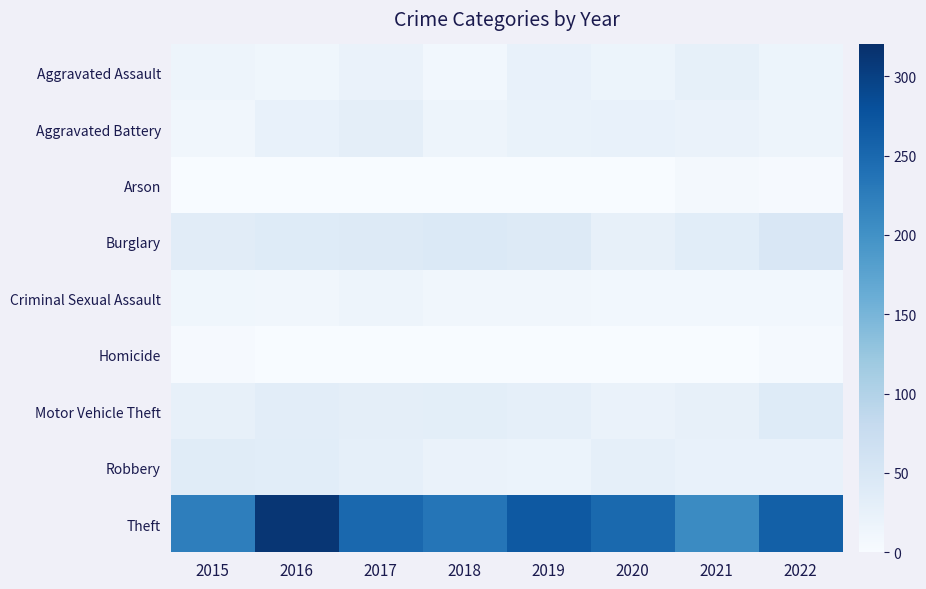

Which series has the largest total across all categories?

Theft